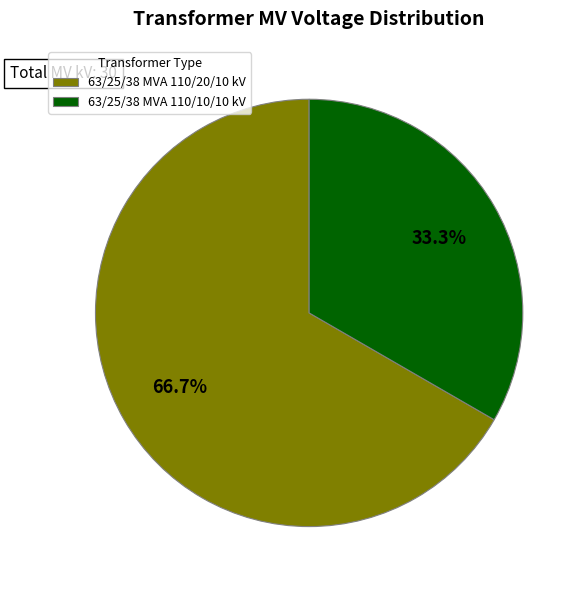

What is the largest slice in the pie chart?

63/25/38 MVA 110/20/10 kV